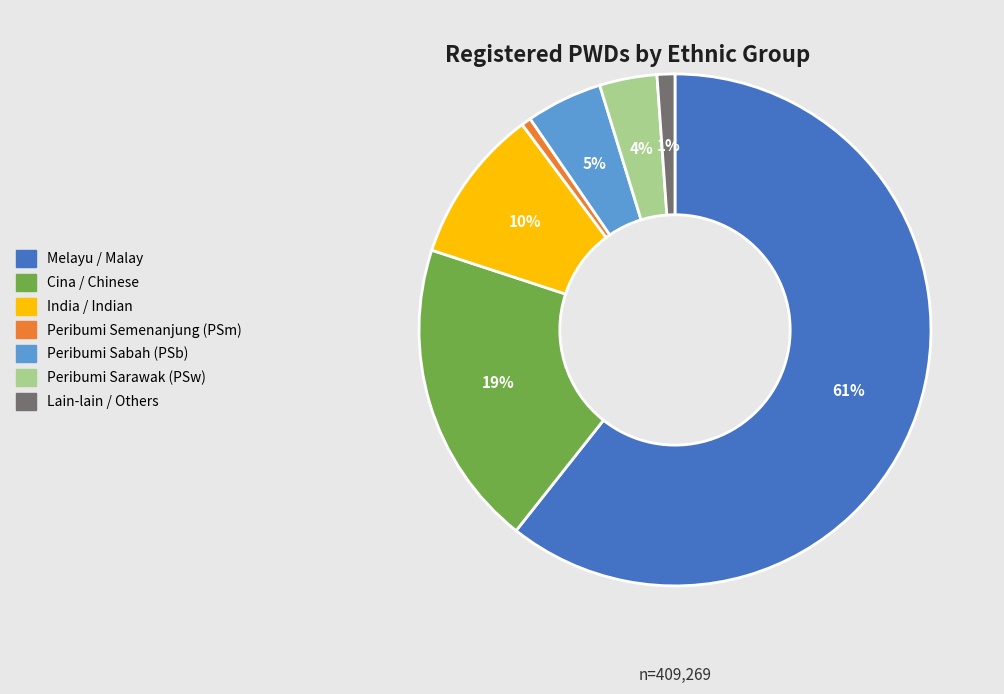

What is the majority slice?

Melayu / Malay